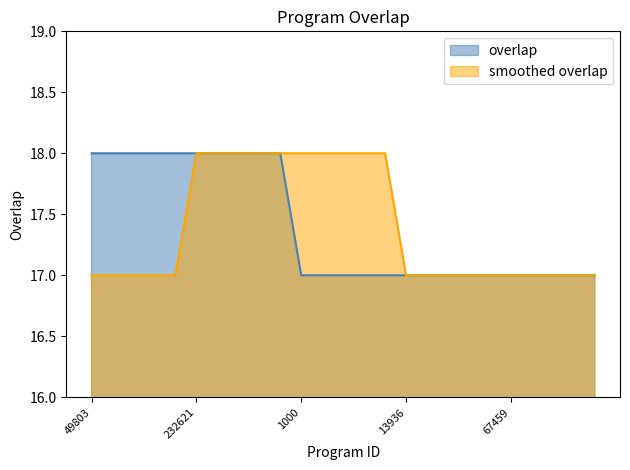

At which category is the sum across all series the highest?

232621